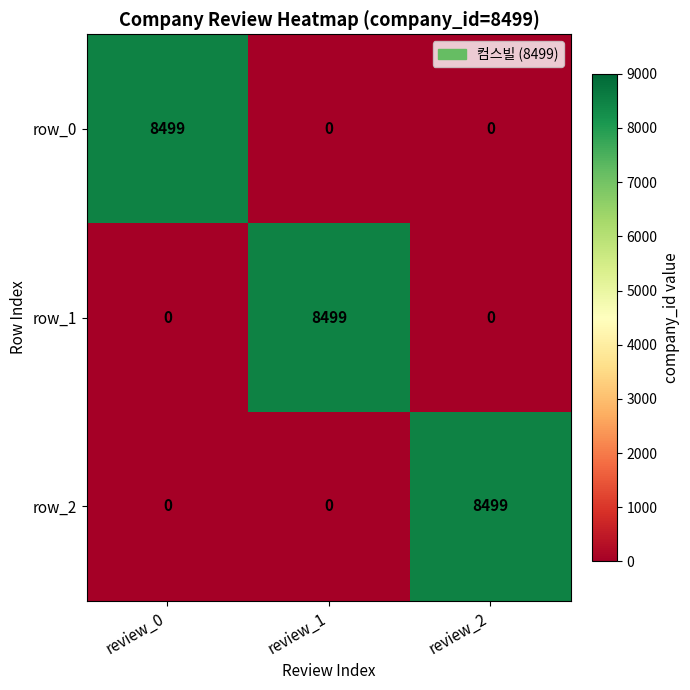

Which category has the highest value in the row_1 series?

review_1